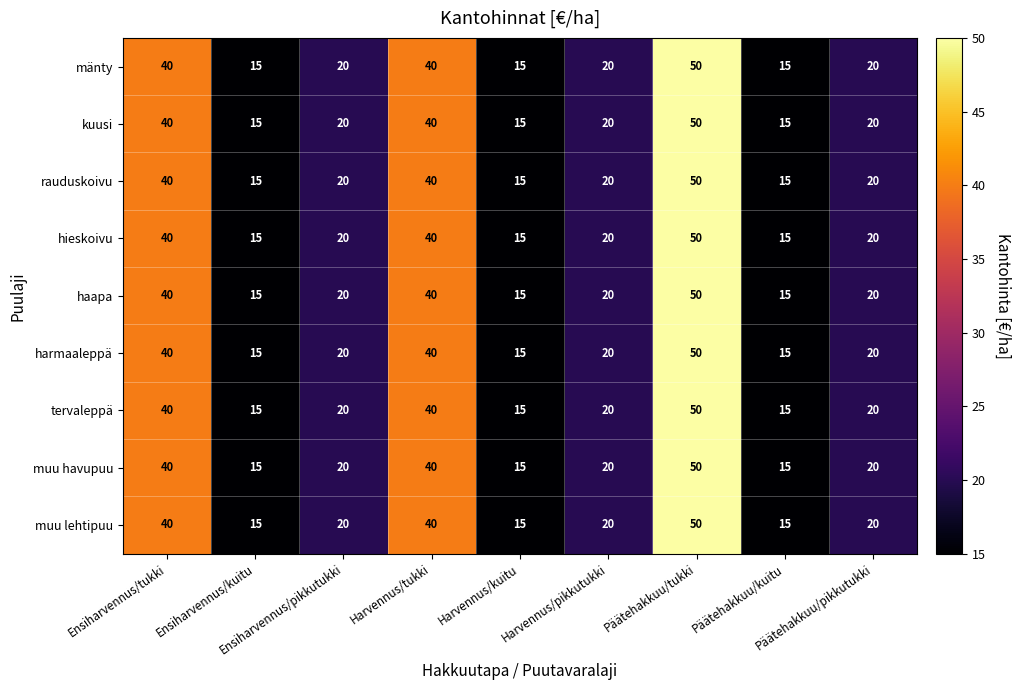

How many data points in harmaaleppä are less than 20?

3